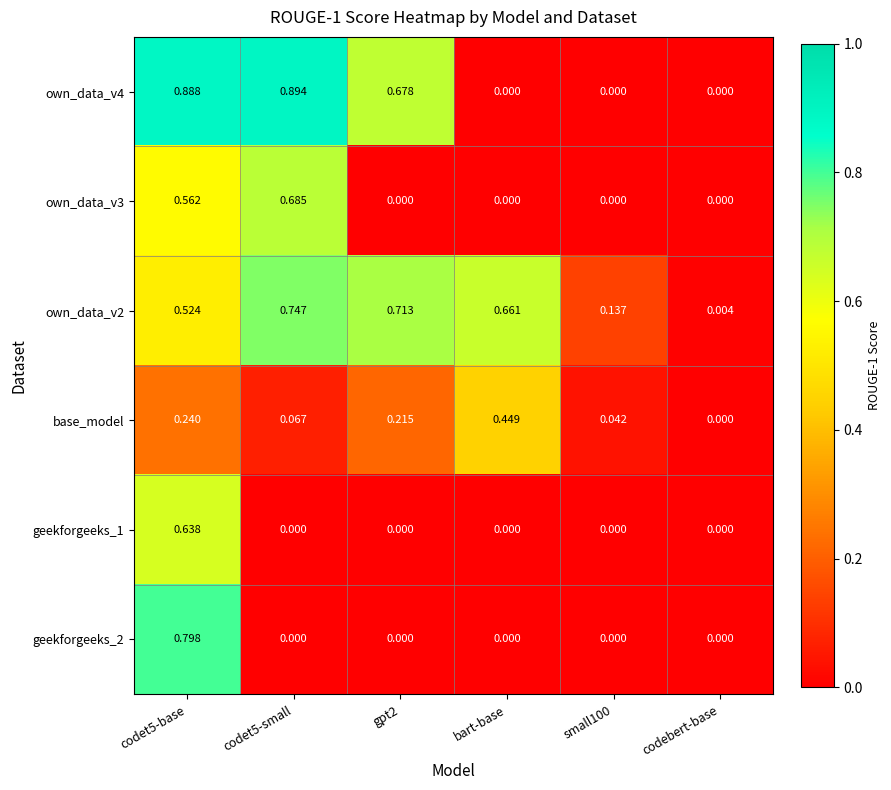

Which series has the largest range (max minus min)?

own_data_v4